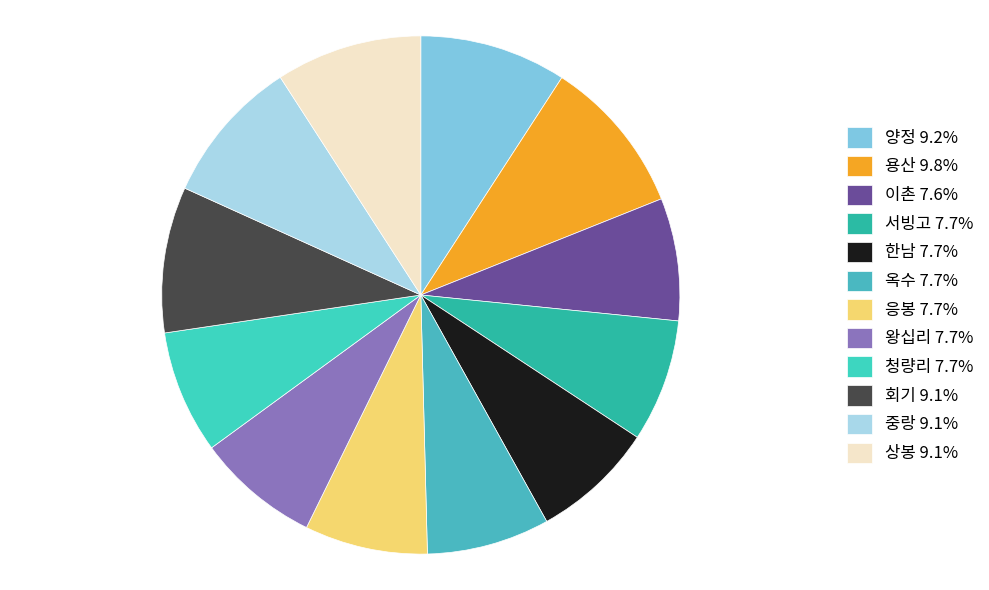

Which category has the smallest portion of the pie?

이촌